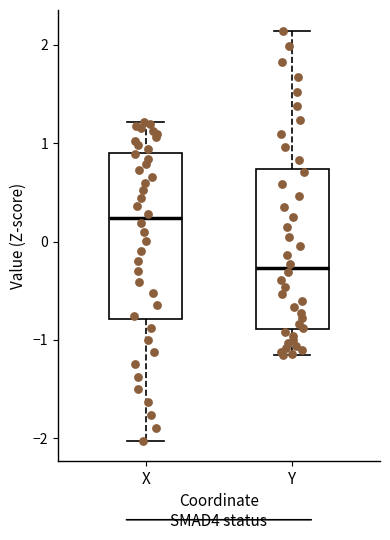

Reading left to right, read every box against the y-axis: the position of its median line, the range the box covers, and the ends of its whiskers. The values are not printed on the chart, so give them approximately, as read against the axis.

X: median 0.2, box -0.8 to 0.9, whiskers -2.0 to 1.2
Y: median -0.3, box -0.9 to 0.7, whiskers -1.2 to 2.1